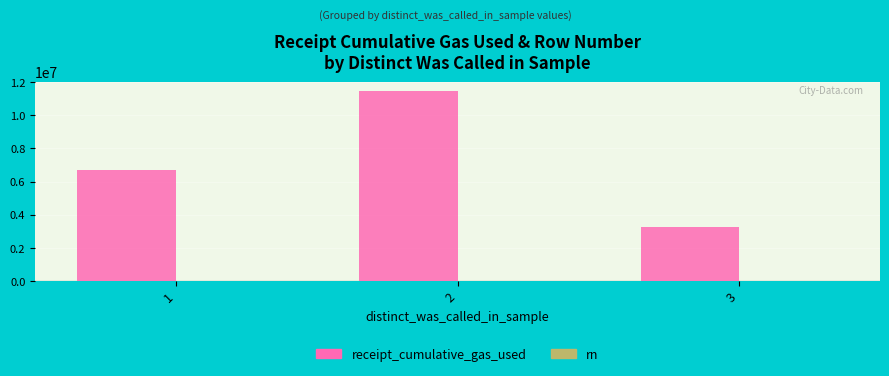

What is the sum of all receipt_cumulative_gas_used values?

21346603.1